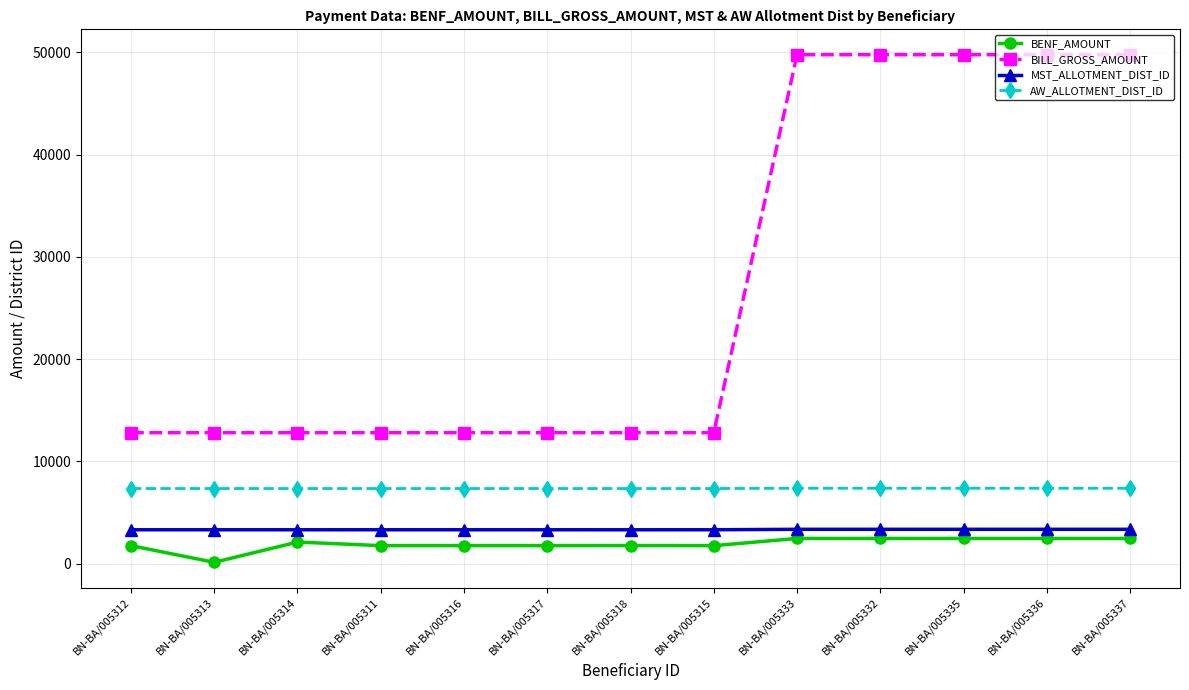

At which category does BENF_AMOUNT reach its first local valley?

BN-BA/005313